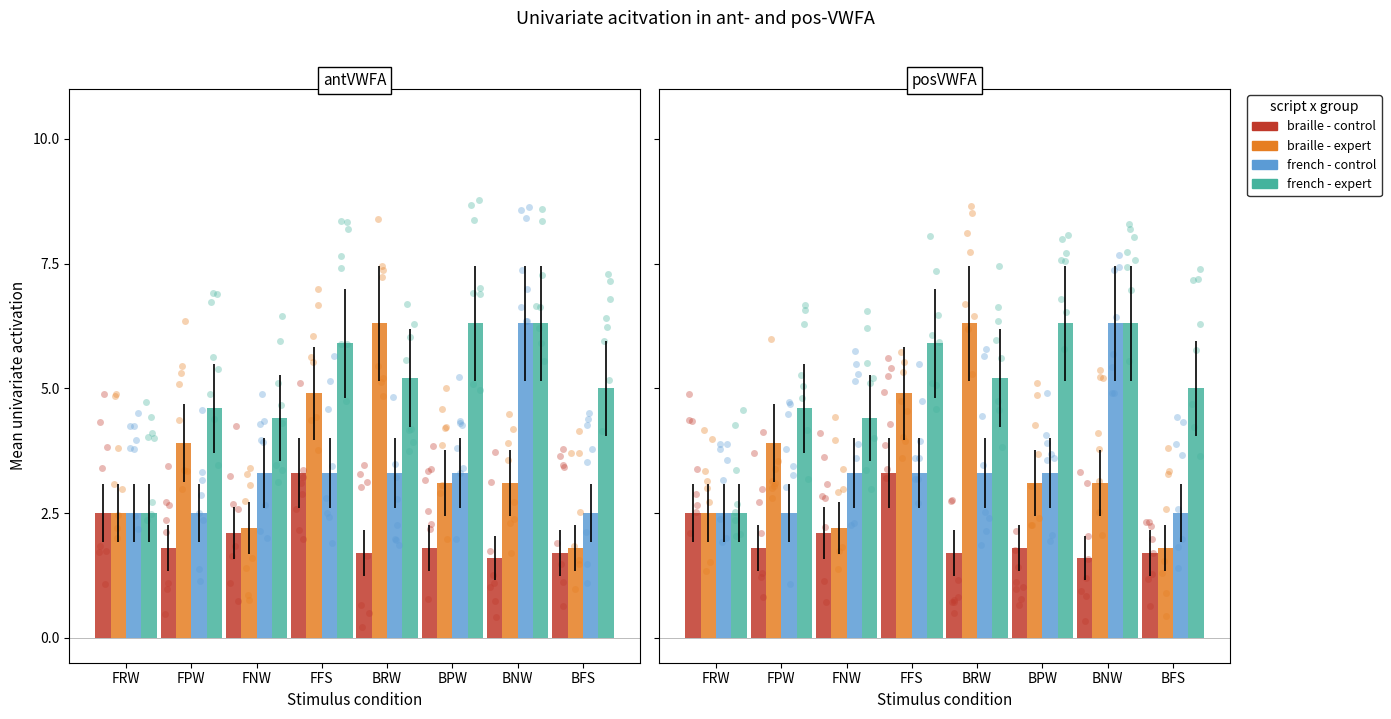

Is the value of braille - expert at FPW greater than the value of french - control at FFS?

Yes